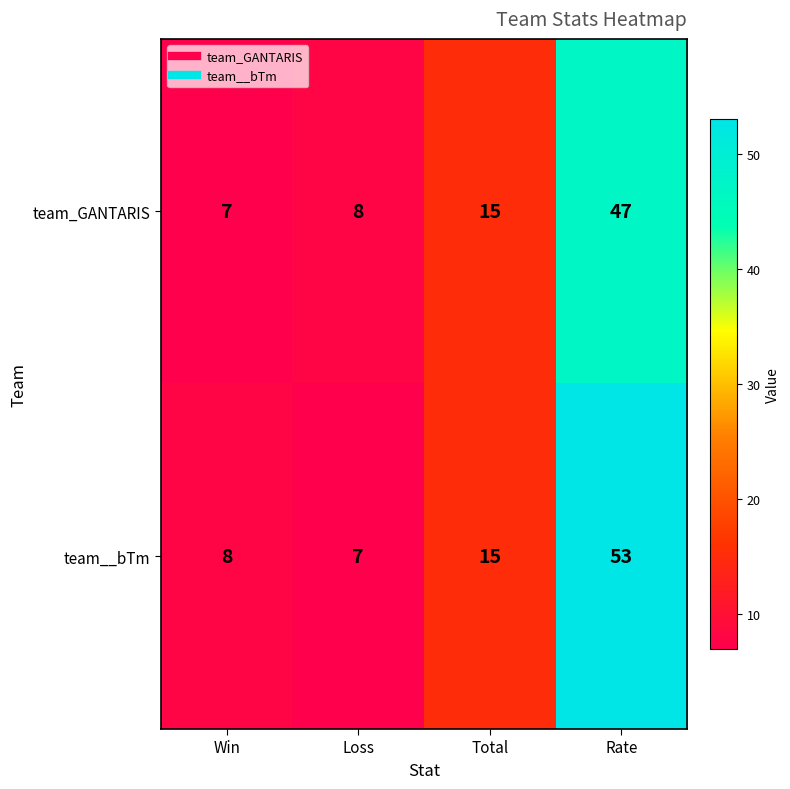

Reading left to right, list all the values displayed in this chart.

team_GANTARIS: Win=7	Loss=8	Total=15	Rate=47
team__bTm: Win=8	Loss=7	Total=15	Rate=53